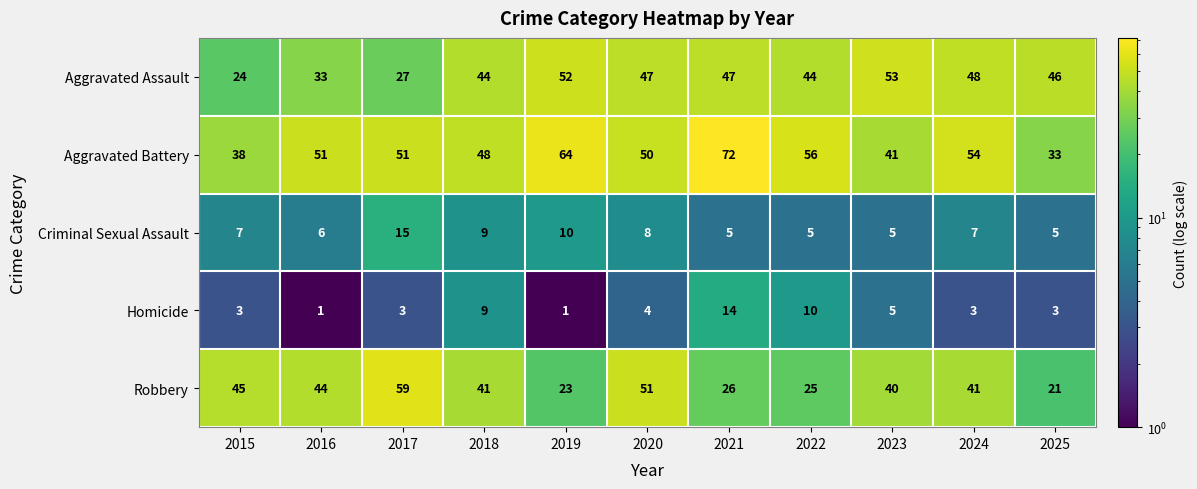

What is the greatest value displayed?

72